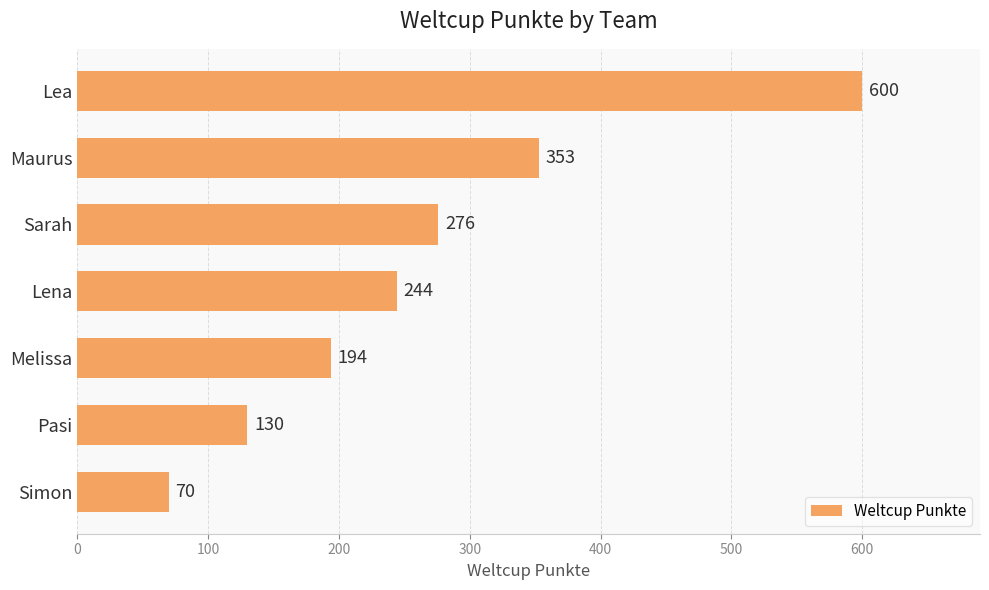

Which has a higher value, Maurus or Lea?

Lea